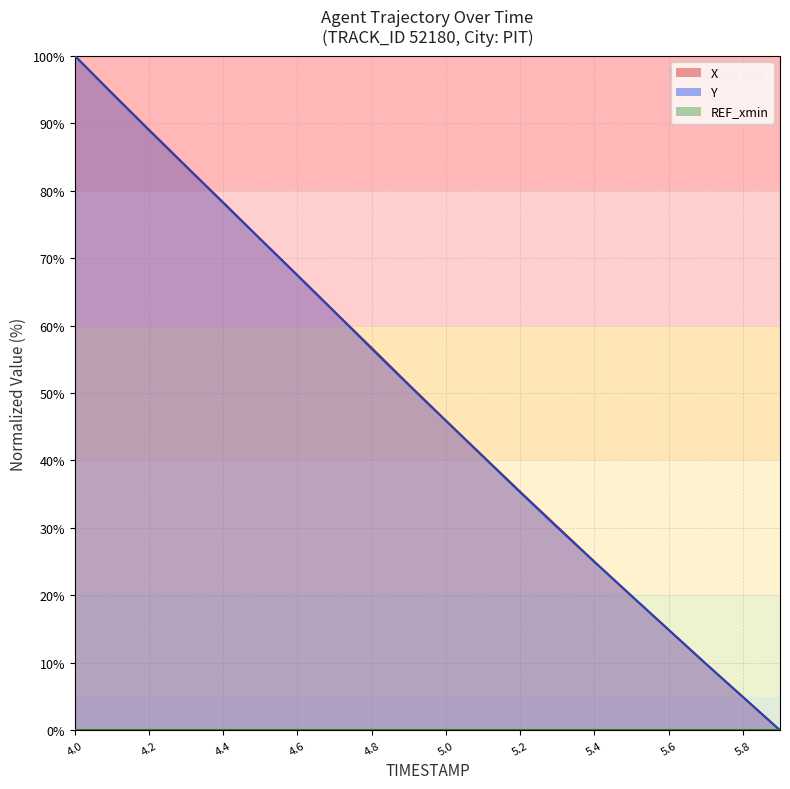

Which has a higher value, 5.6 or 4.0?

4.0